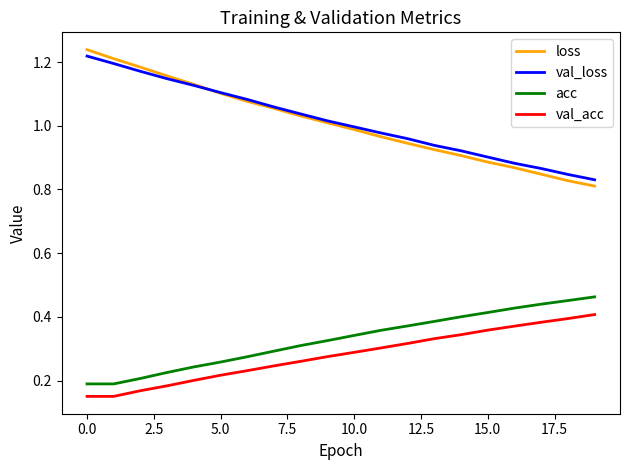

Which series has the largest range (max minus min)?

loss